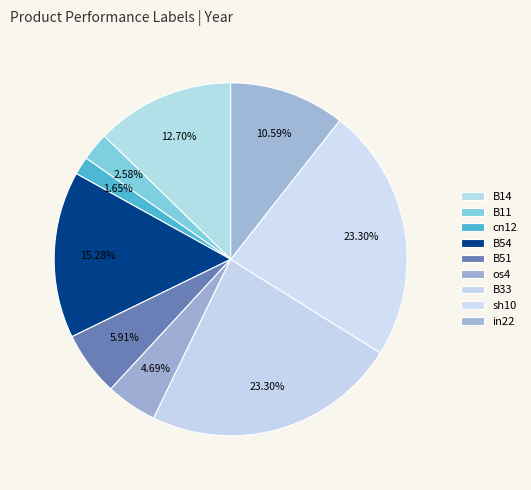

How many slices are in this pie chart?

9